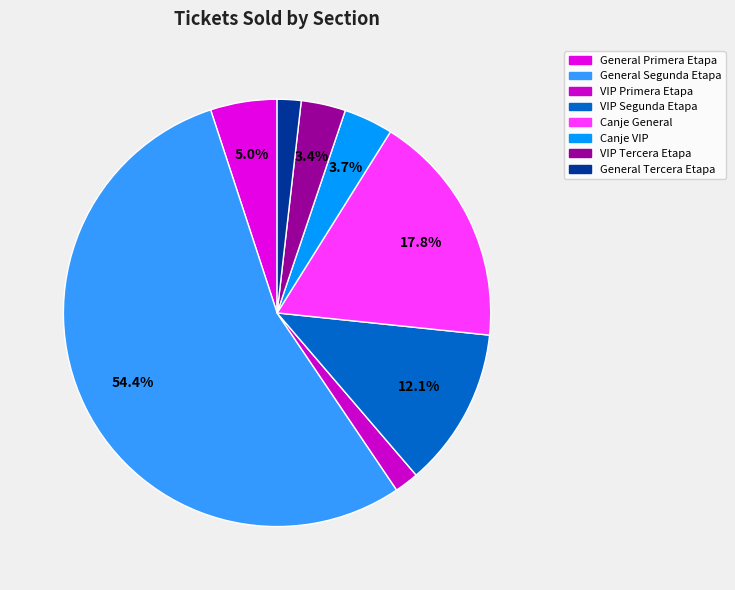

Is it true that VIP Primera Etapa is 2% of the pie?

True